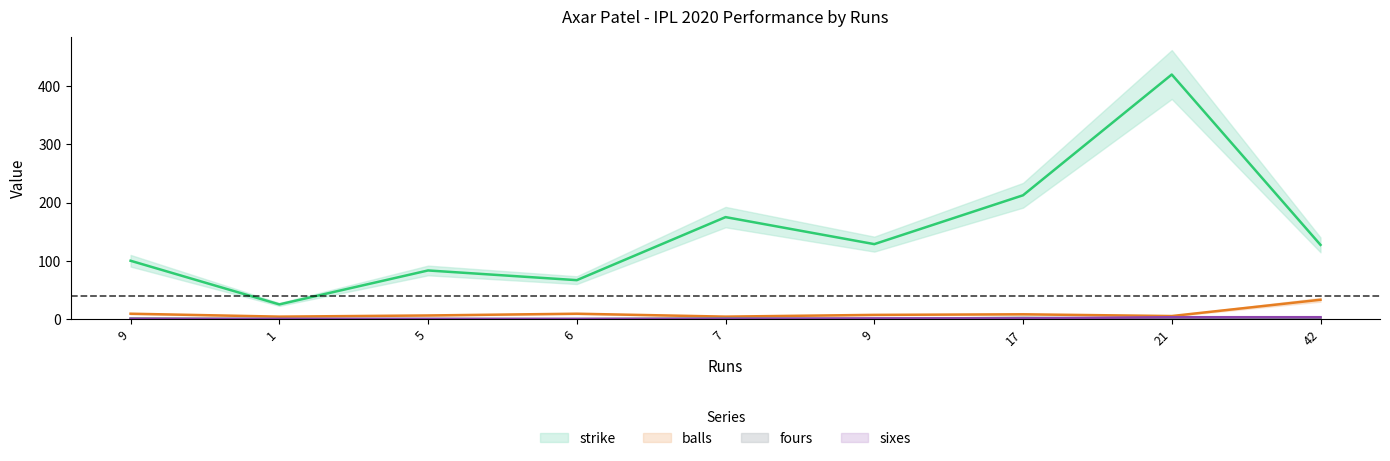

How many intersections are there between sixes and fours?

3